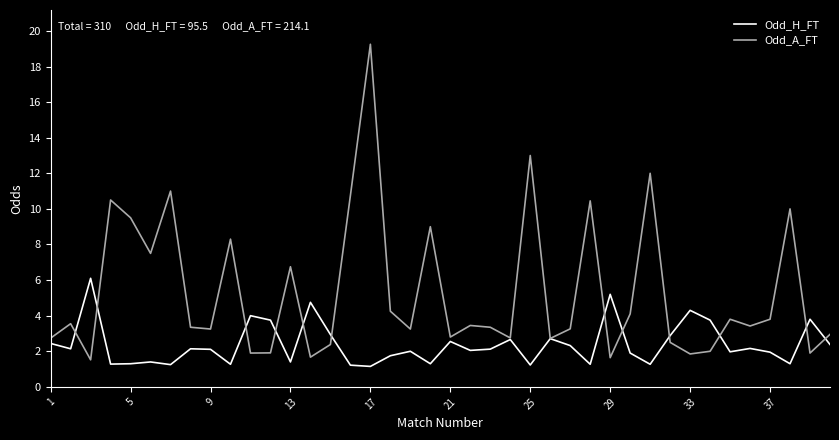

Which series has the largest range (max minus min)?

Odd_A_FT